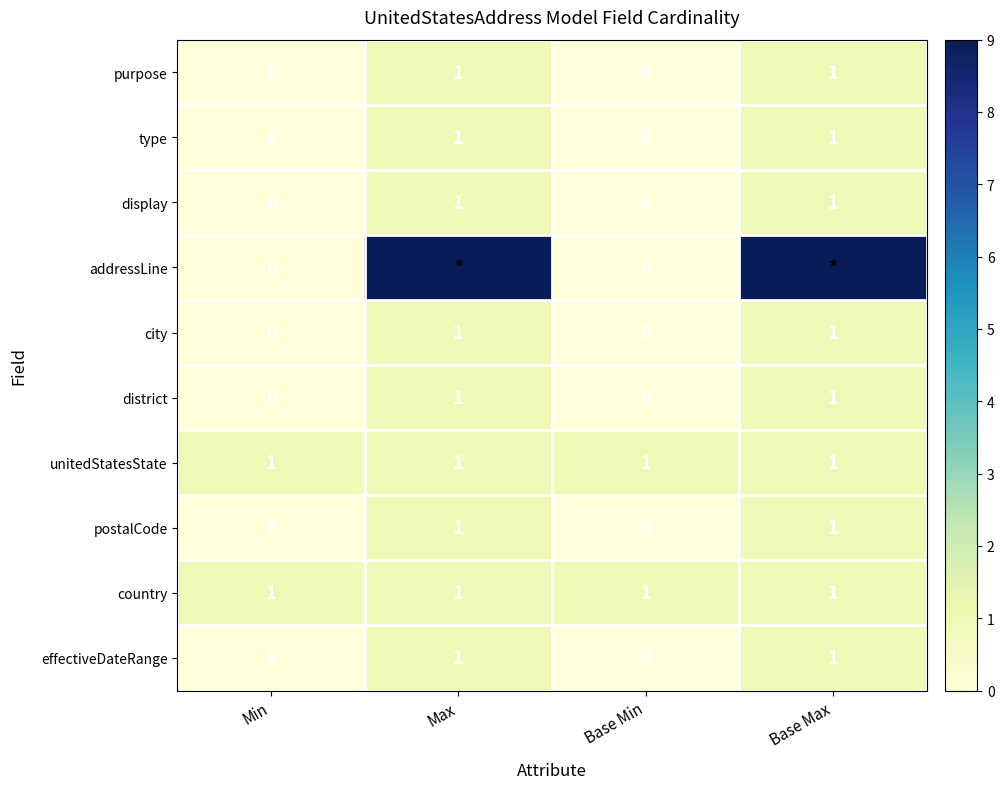

How many display values are between 0 and 1?

4